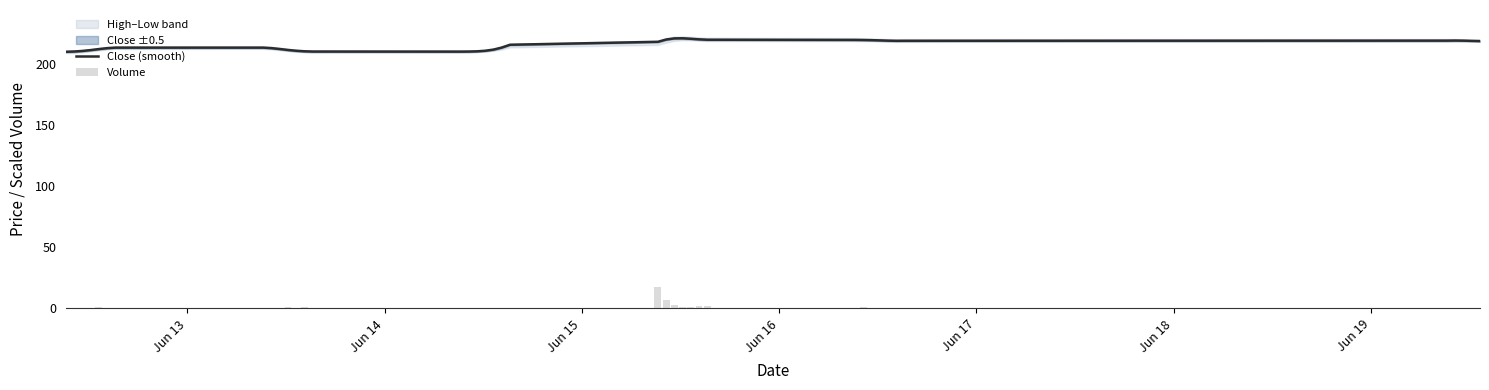

How many values in the Close (smooth) series exceed 215?

20